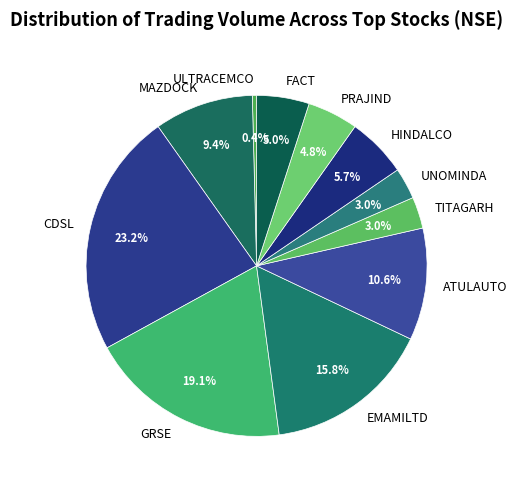

True or false: TITAGARH accounts for 3% of the total.

True